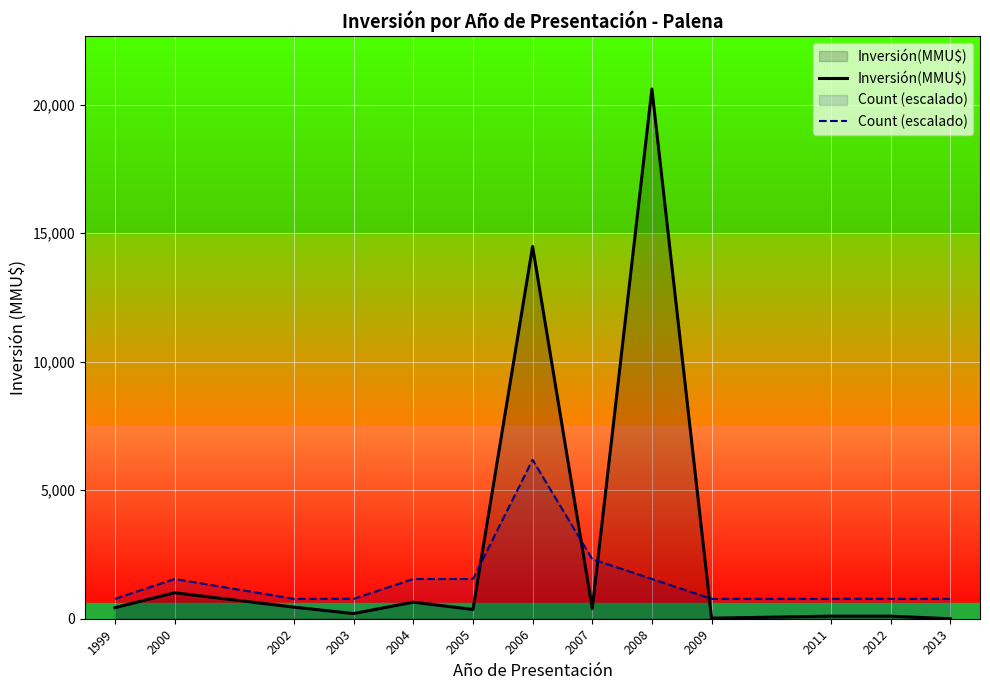

How many series are shown in this chart?

2